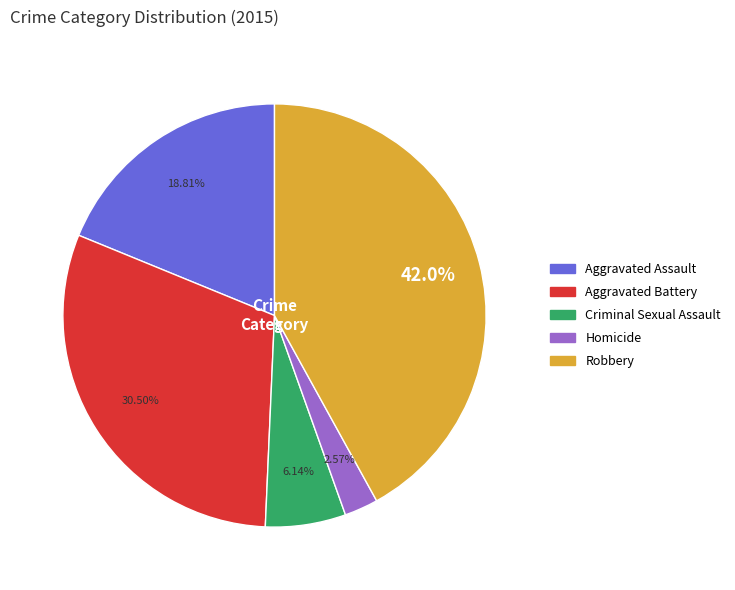

Is Aggravated Battery the majority of the pie?

No